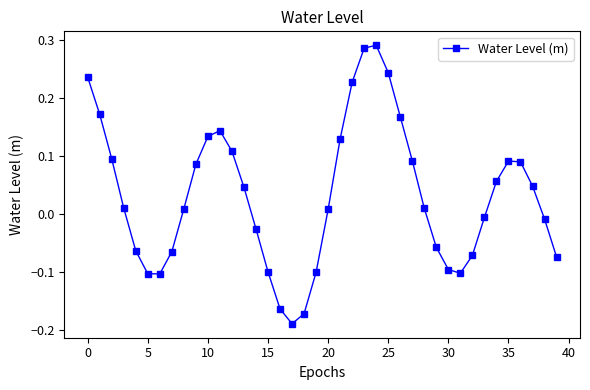

How many points are lower than both their immediate neighbors (excluding endpoints)?

3